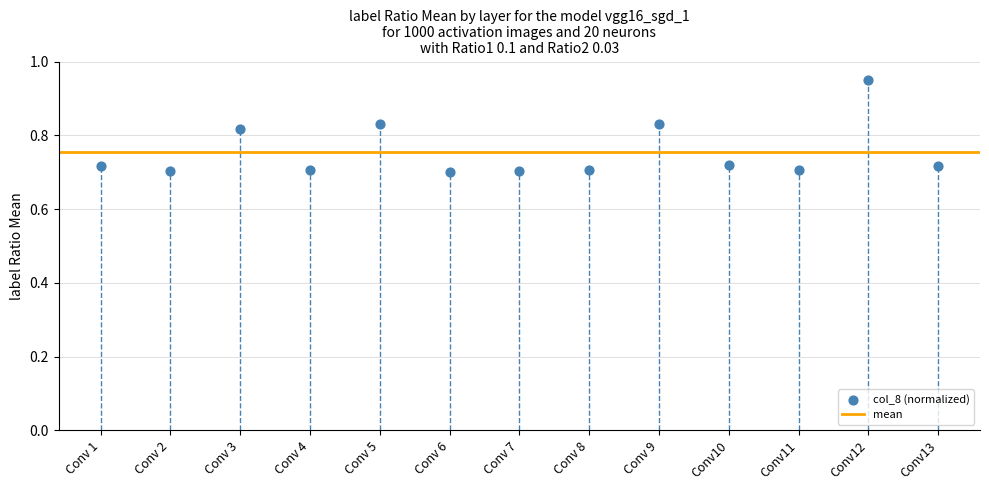

How many data points are displayed?

13